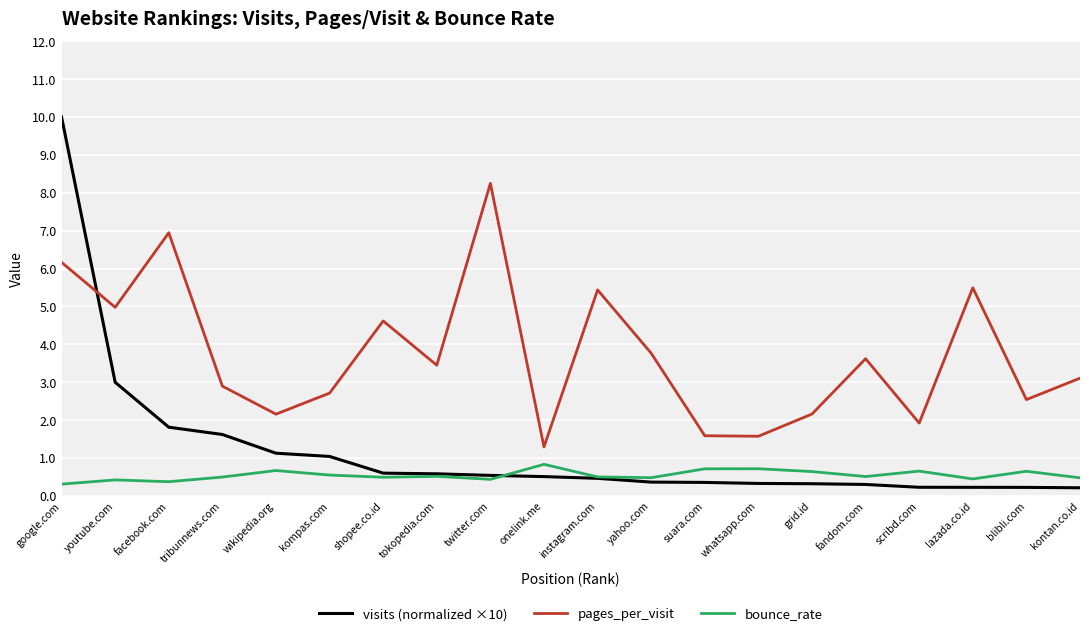

Does the chart have visible grid lines?

Yes